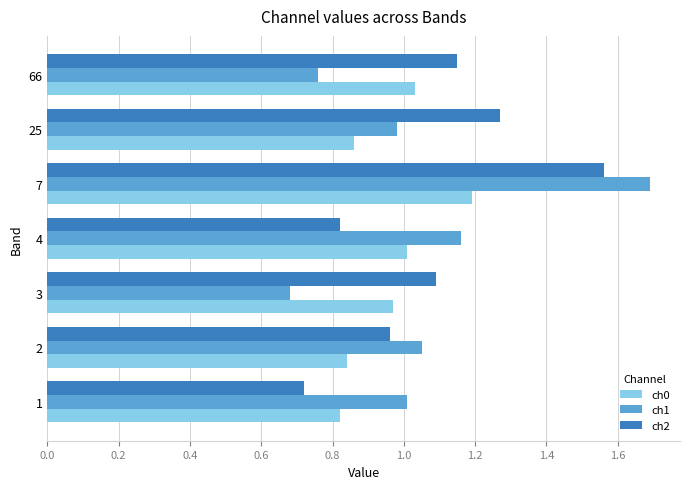

Is it true that ch0 equals 1.4 at 4?

False